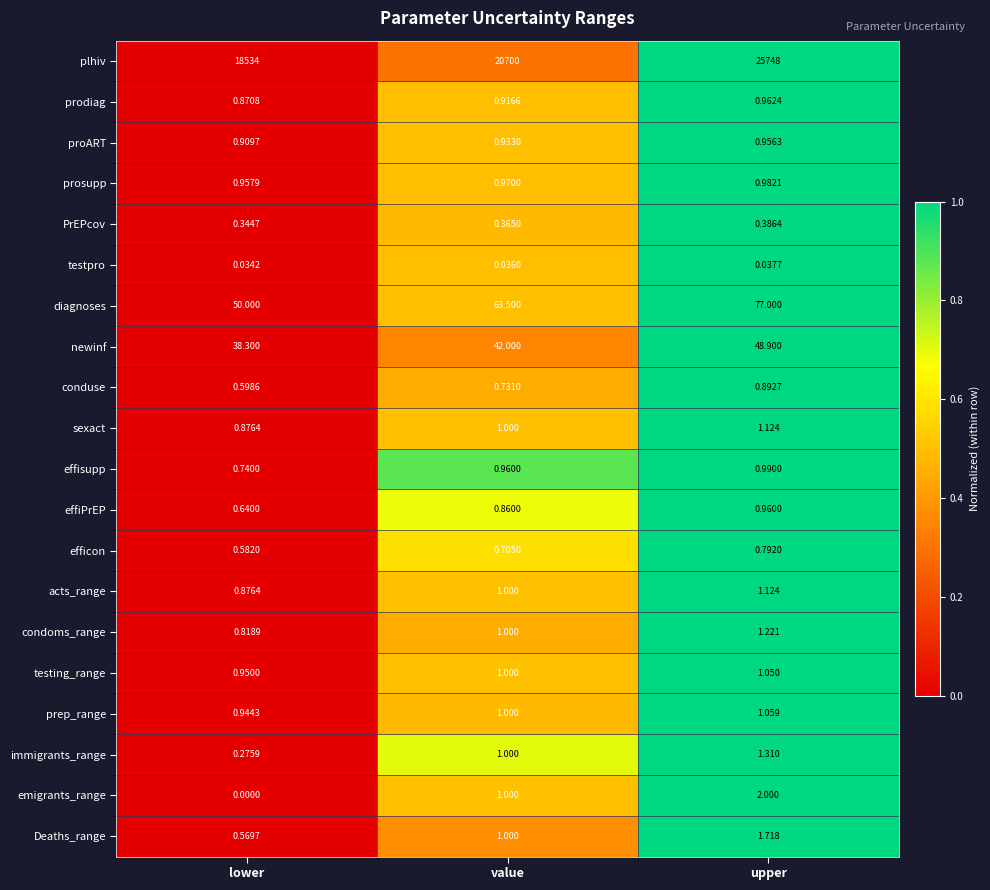

Rank the categories by prosupp value from lowest to highest.

lower, value, upper